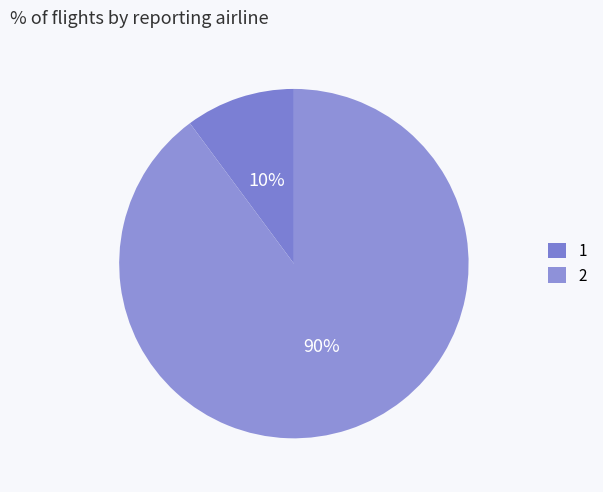

Rank the categories by value from lowest to highest.

1, 2